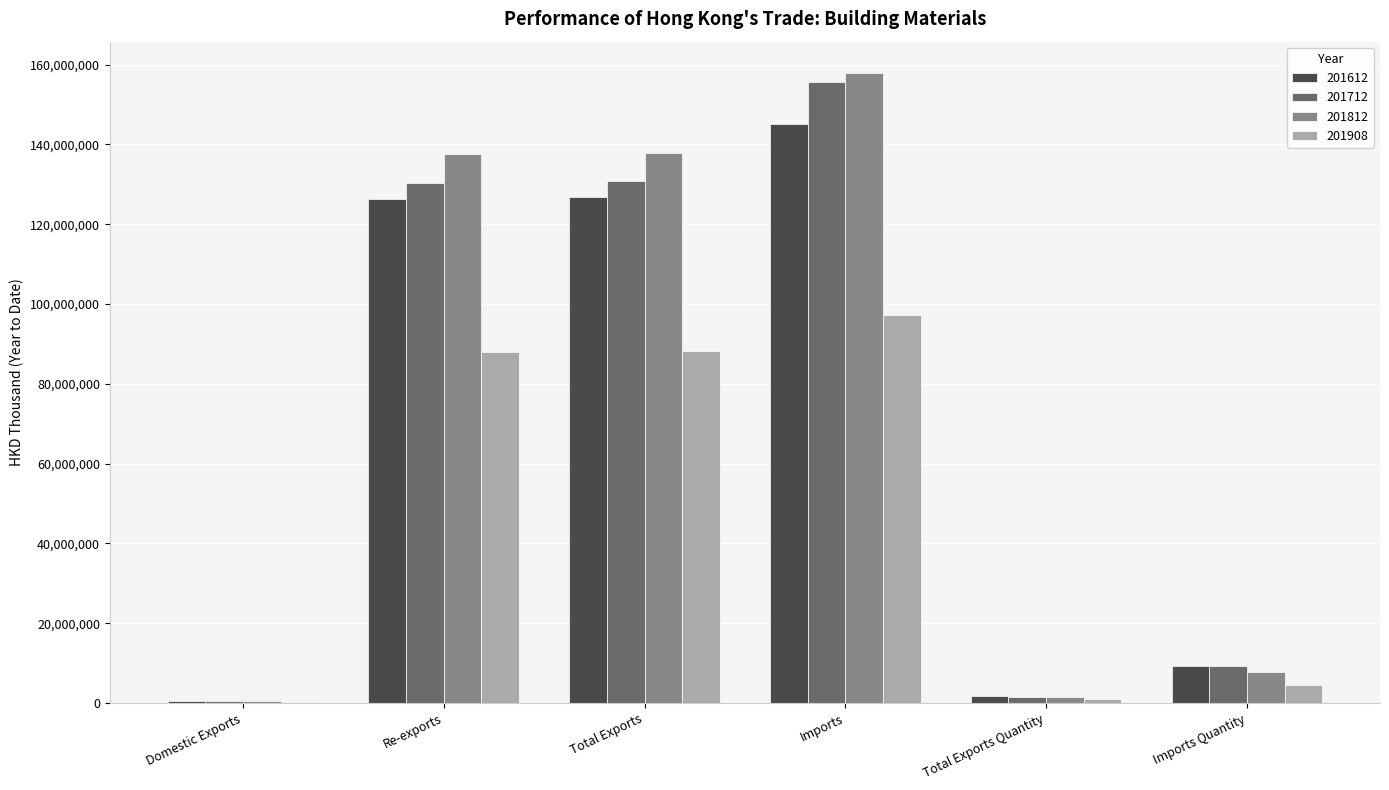

What is the sum of the 201812 values at Re-exports and Imports Quantity?

145336363.3